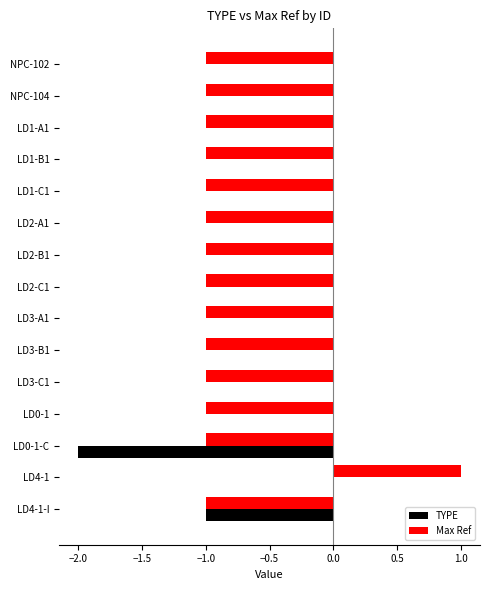

Is the value of TYPE at LD2-B1 greater than the value of Max Ref at LD2-A1?

Yes